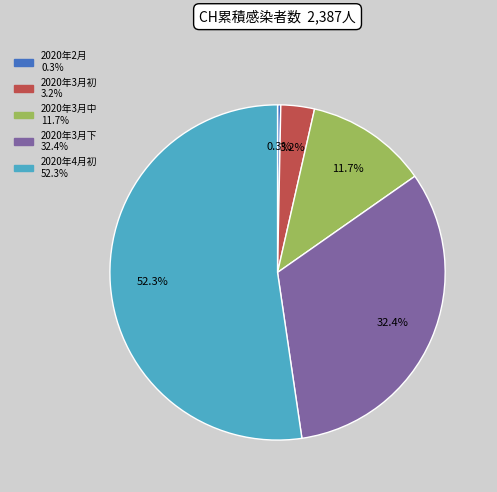

Is there a majority slice in this chart?

Yes